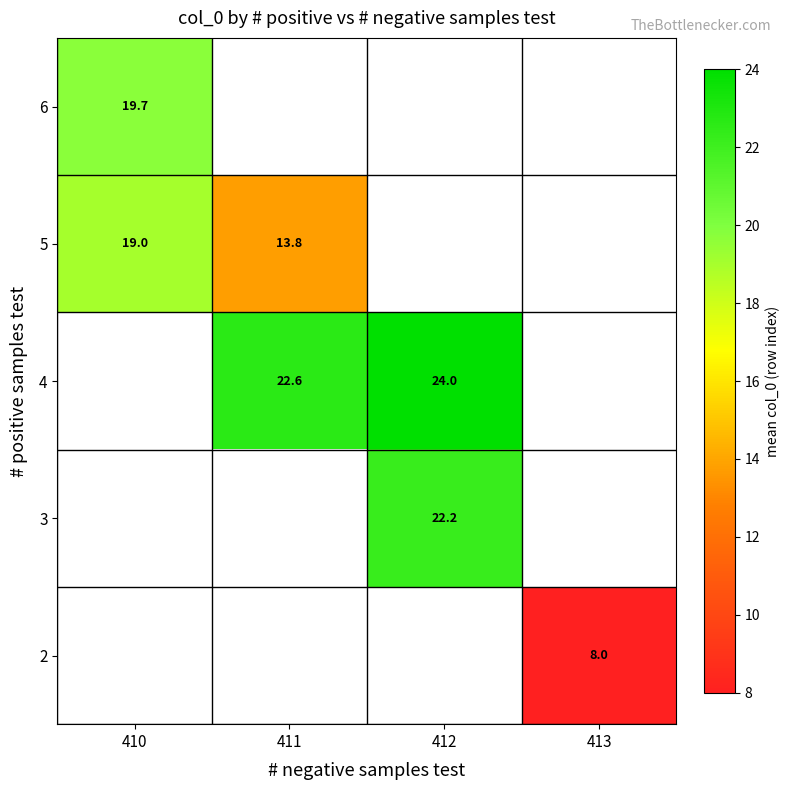

What is the smallest value displayed?

8.0